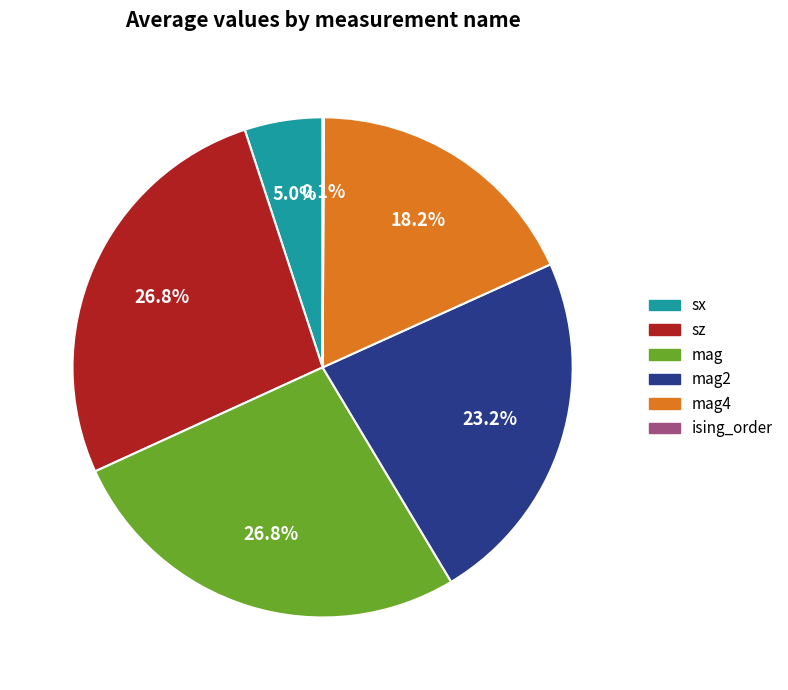

Combined, what portion of the pie is mag2 and sx?

28.2%